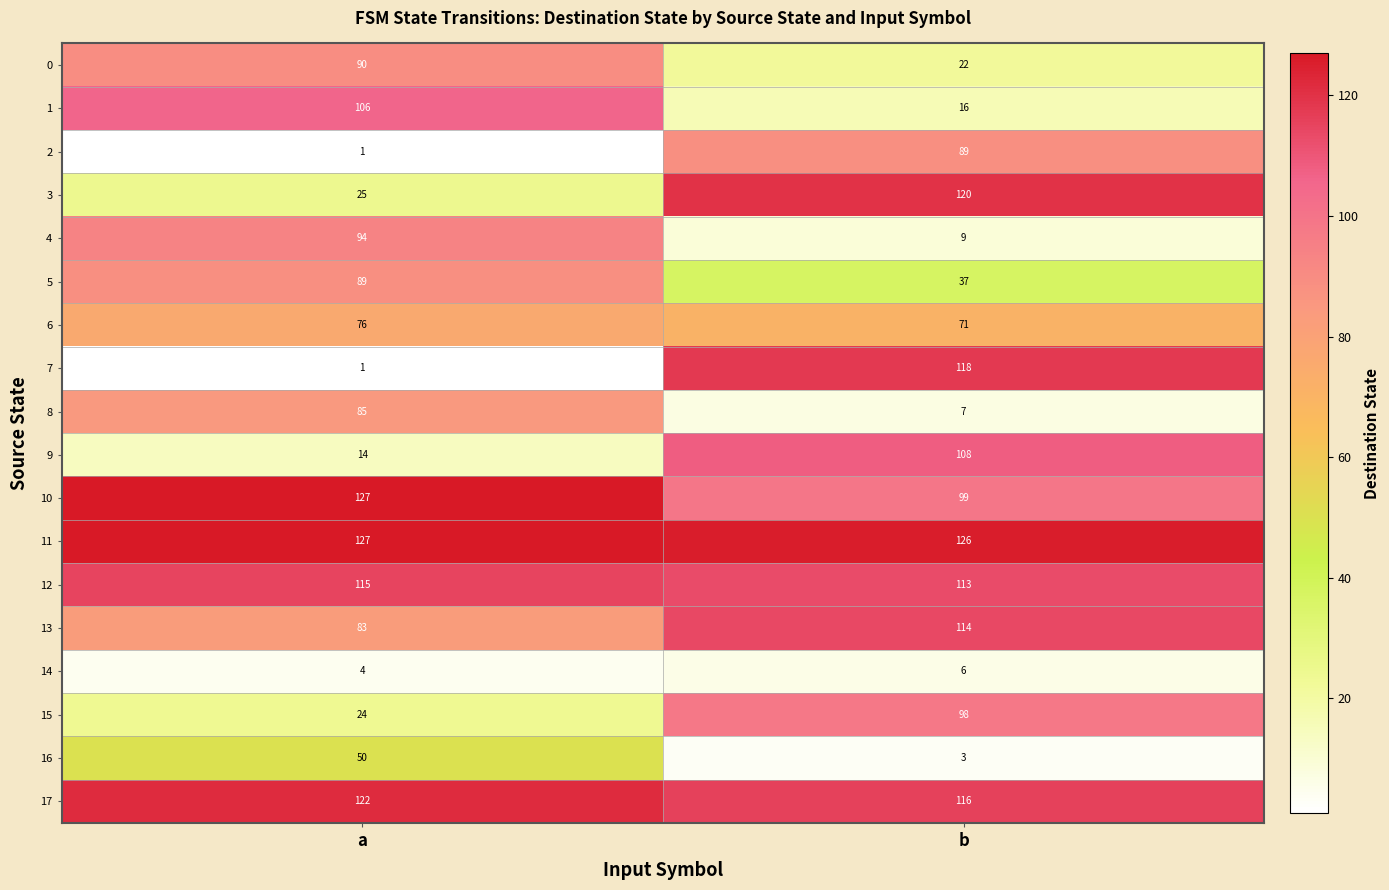

Which series has the largest total across all categories?

11